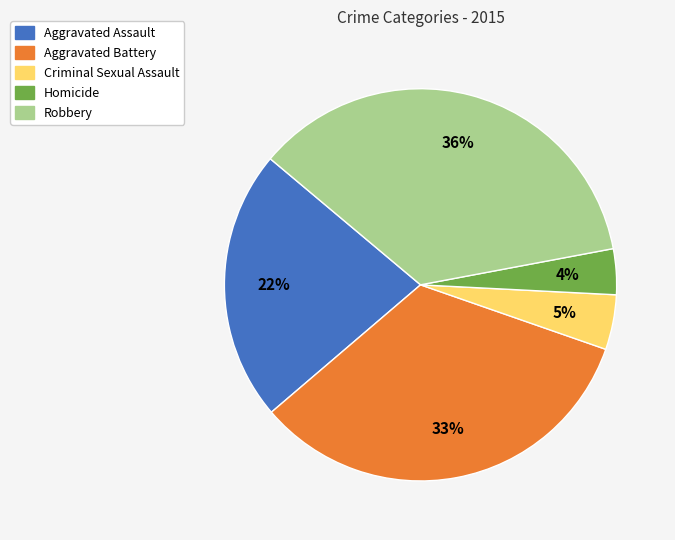

True or false: Criminal Sexual Assault accounts for 5% of the total.

True